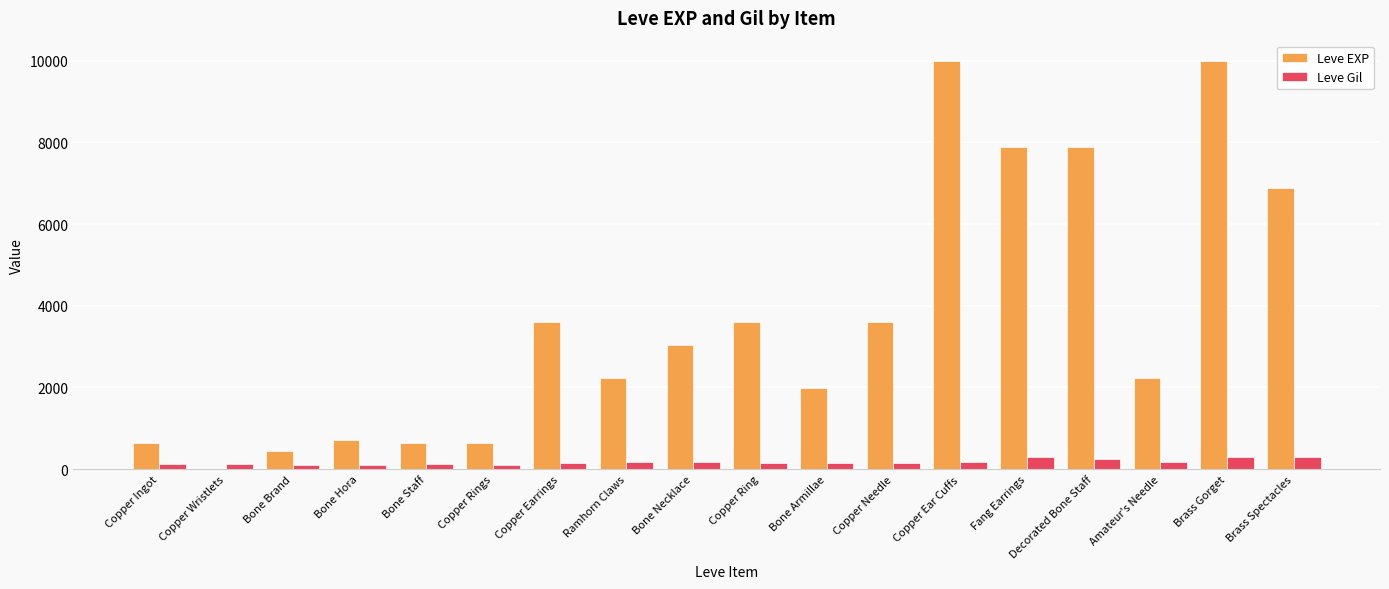

Does the chart contain stacked bars?

No